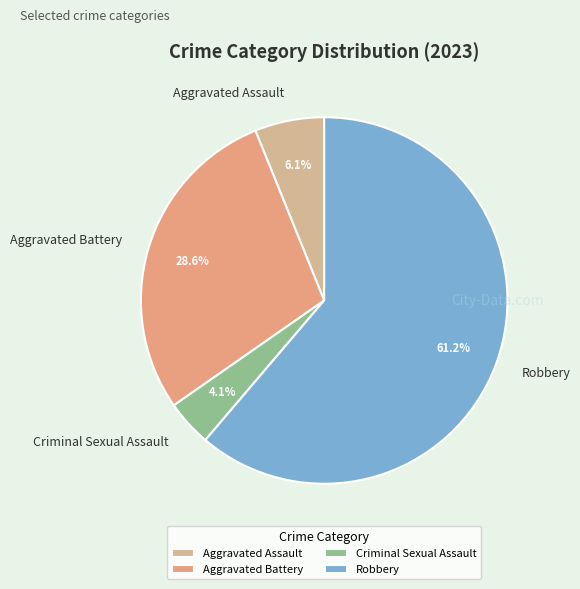

Which category has the smallest portion of the pie?

Criminal Sexual Assault